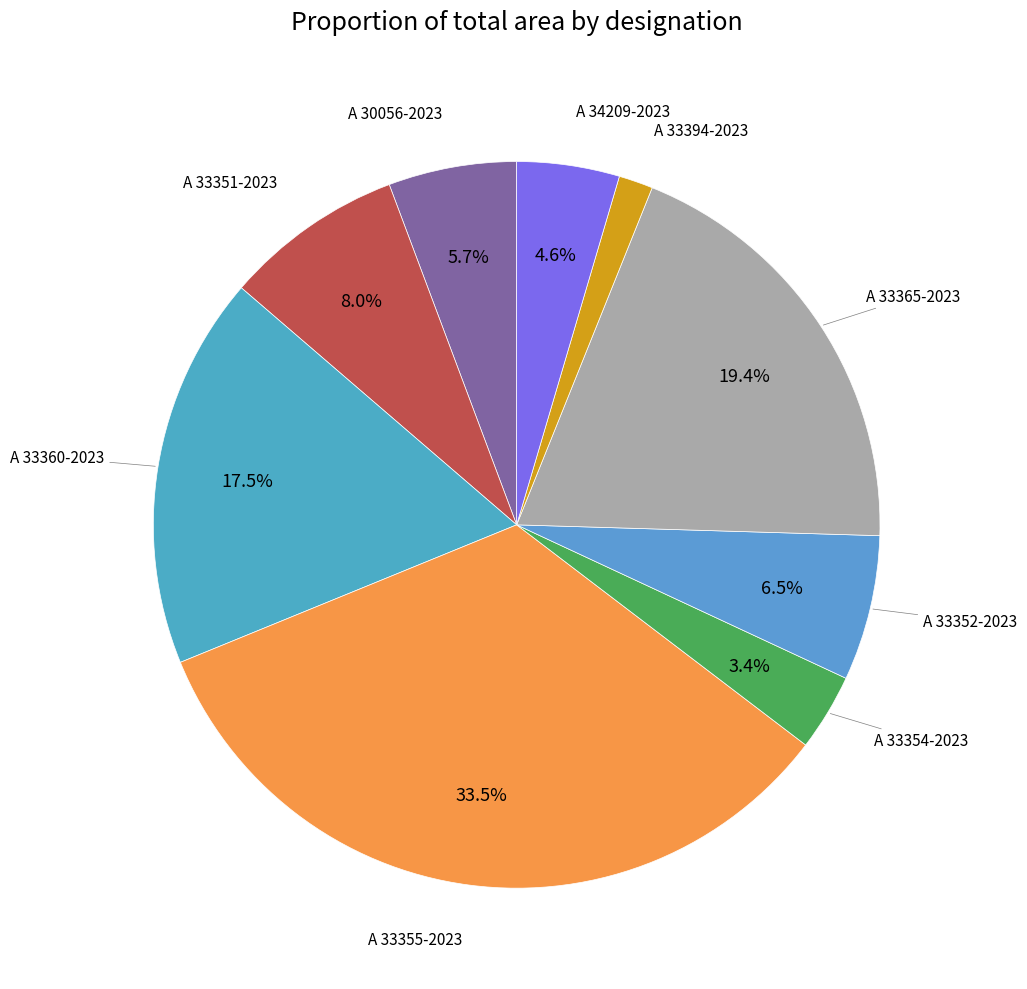

How many slices are in this pie chart?

9